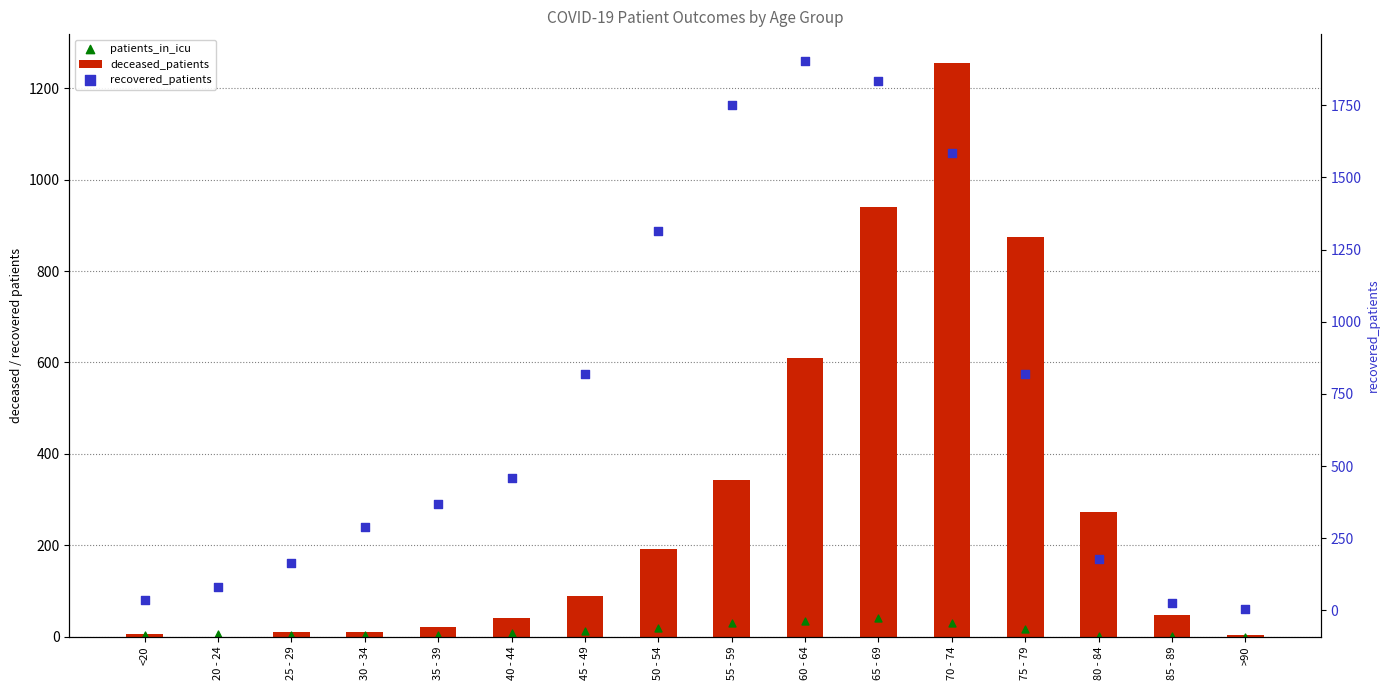

What is the total value across all series at 80 - 84?

453